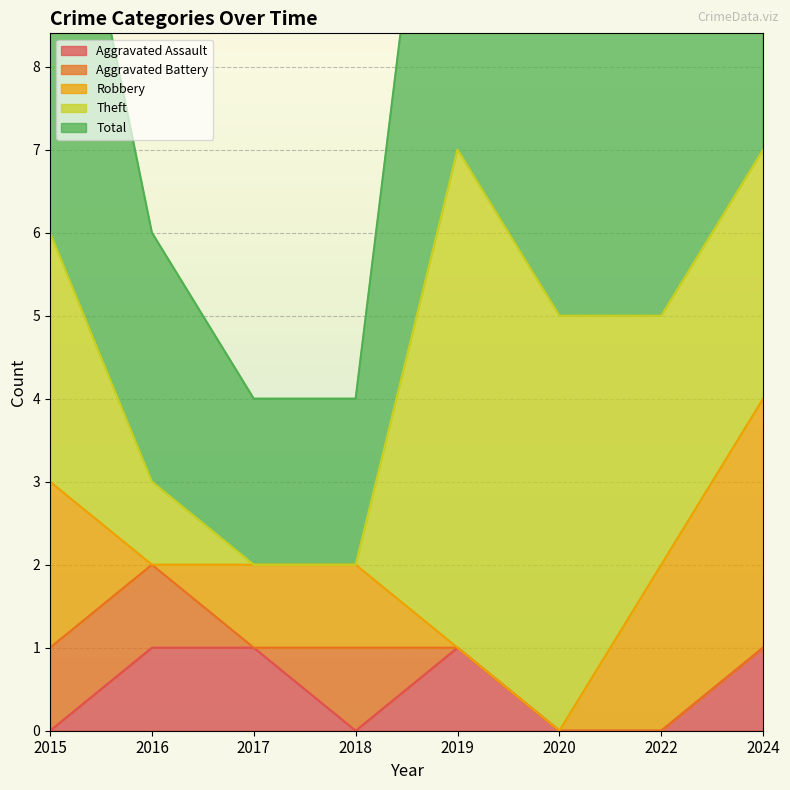

Reading left to right, transcribe all the data shown in this chart.

Aggravated Assault: 2015=0	2016=1	2017=1	2018=0	2019=1	2020=0	2022=0	2024=1
Aggravated Battery: 2015=1	2016=1	2017=0	2018=1	2019=0	2020=0	2022=0	2024=0
Robbery: 2015=2	2016=0	2017=1	2018=1	2019=0	2020=0	2022=2	2024=3
Theft: 2015=3	2016=1	2017=0	2018=0	2019=6	2020=5	2022=3	2024=3
Total: 2015=6	2016=3	2017=2	2018=2	2019=7	2020=5	2022=5	2024=7